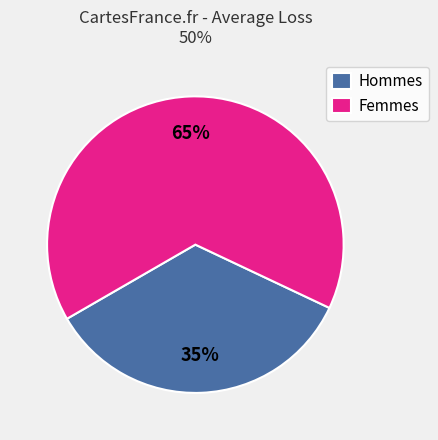

Rank the categories by value from lowest to highest.

Hommes, Femmes